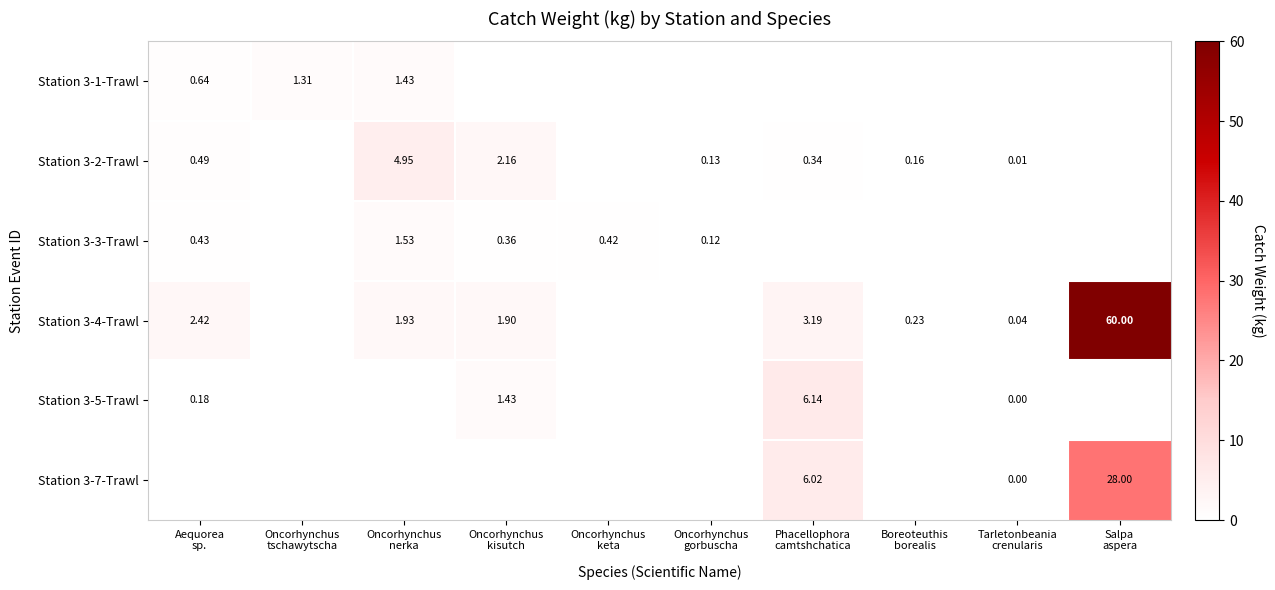

Is the value of Station 3-3-Trawl at Oncorhynchus gorbuscha greater than the value of Station 3-4-Trawl at Boreoteuthis borealis?

No